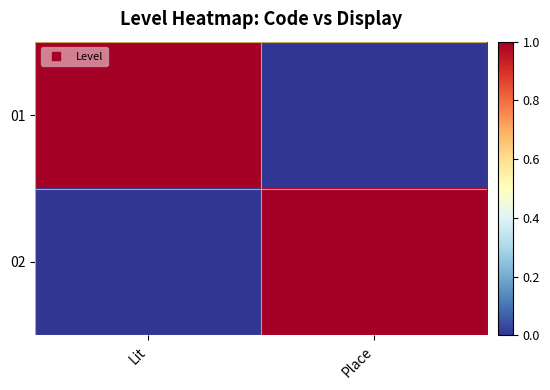

Which series changed the most between Lit and Place?

01